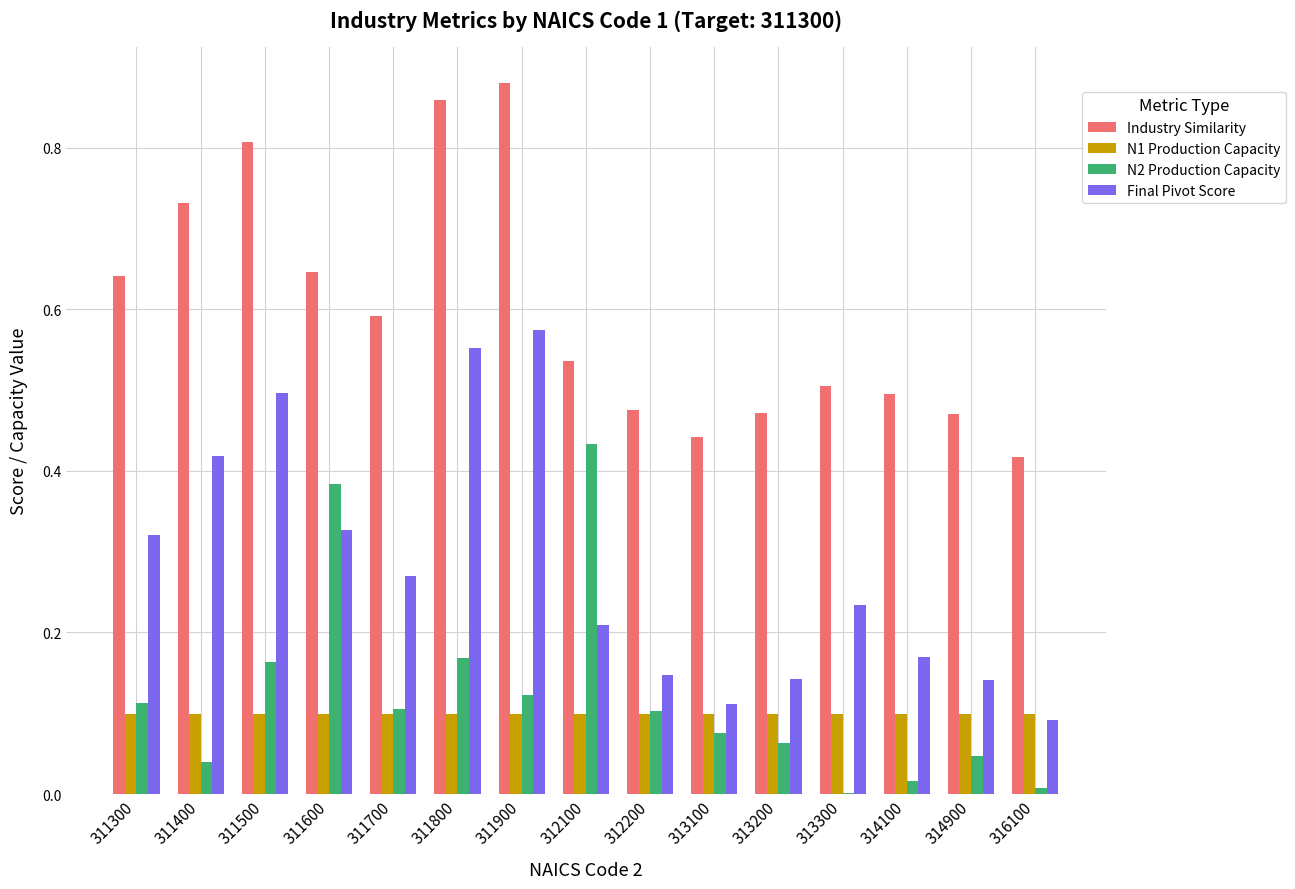

Is it true that Industry Similarity equals 0.8 at 314900?

False